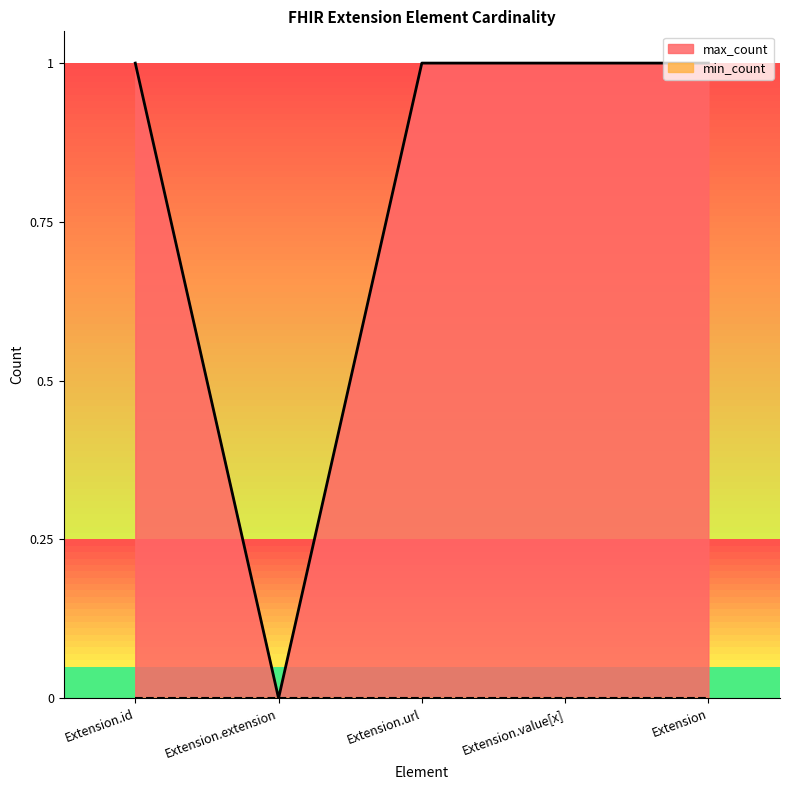

Count the values in the range 1 to 2.

4